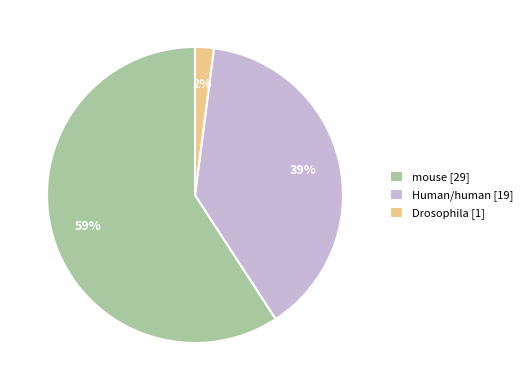

Does any single category account for the majority?

Yes